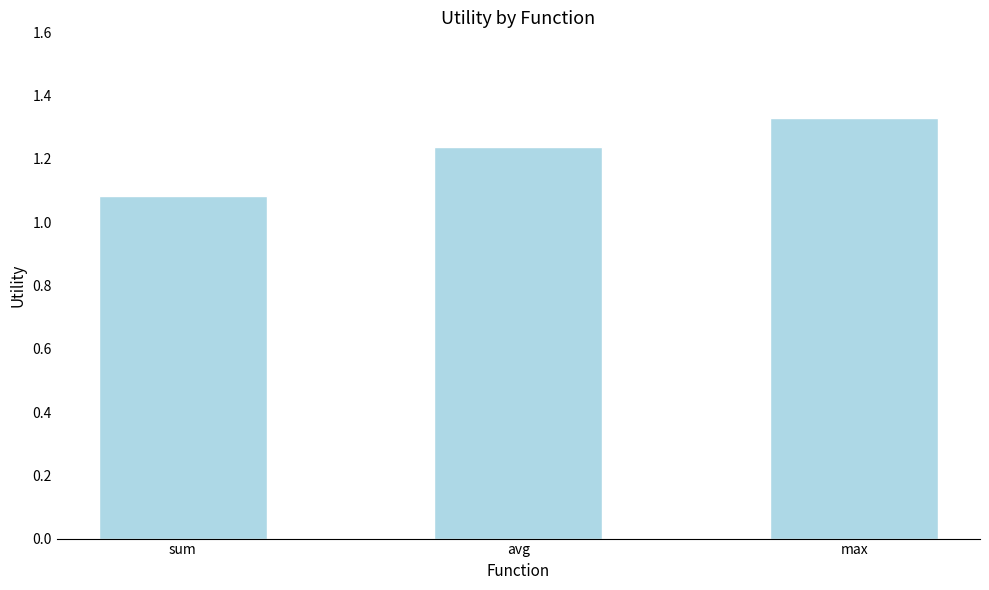

Rank the categories by value from lowest to highest.

sum, avg, max